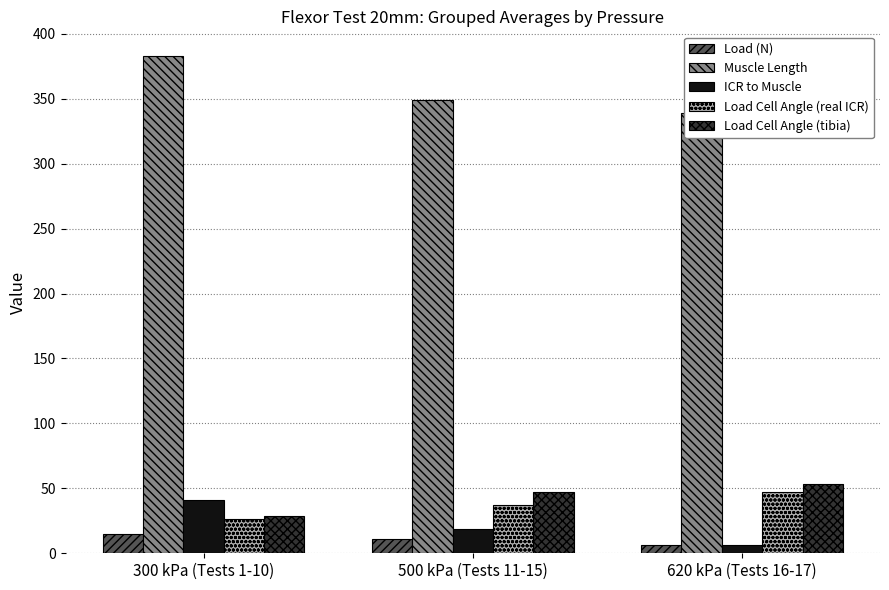

Reading left to right, what are all the values shown in this chart?

Load (N): 14.7	10.9	6.2
Muscle Length: 382.8	349.1	338.8
ICR to Muscle: 41.4	18.6	6.5
Load Cell Angle (real ICR): 26.7	37.2	47.2
Load Cell Angle (tibia): 28.5	47.2	53.5